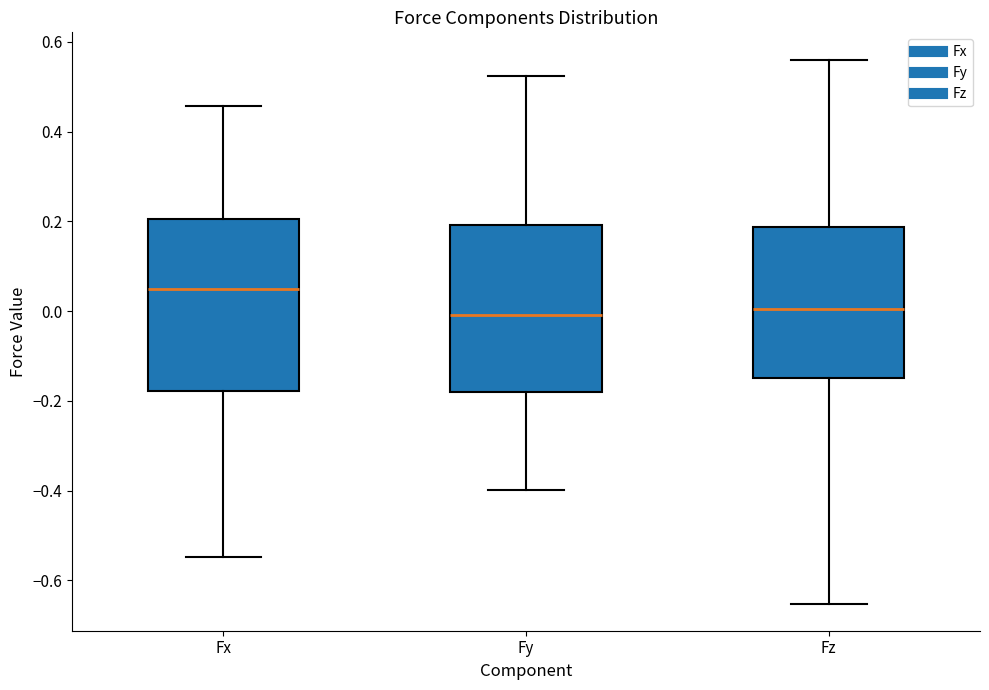

Which box has the highest median line?

Fx